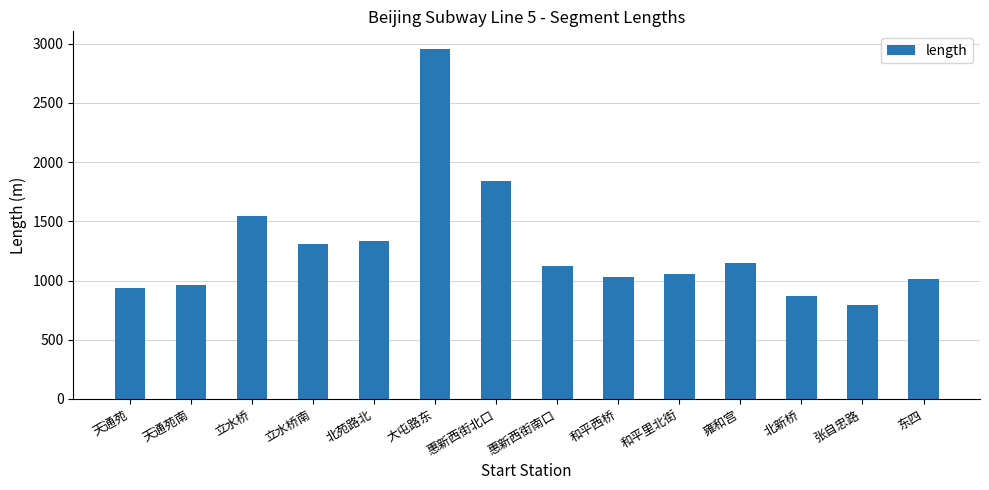

At which label does the data first exceed 1121?

立水桥